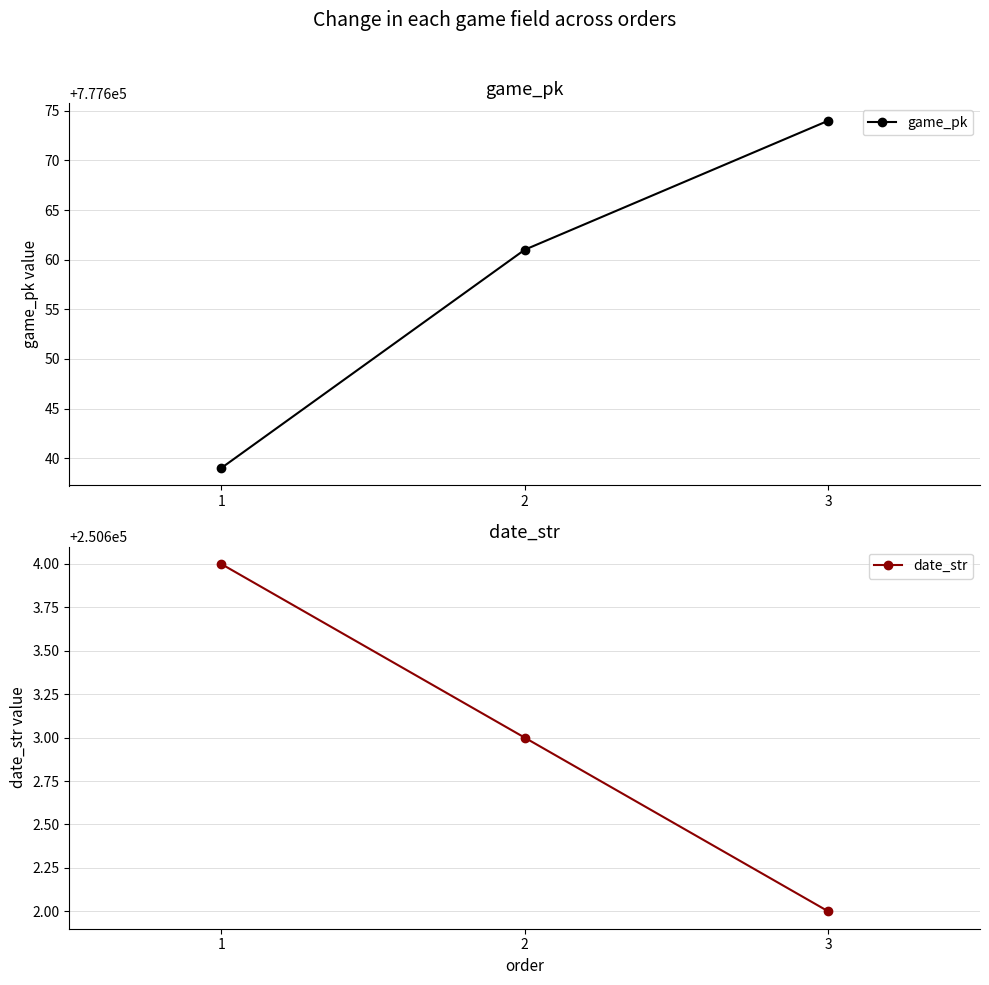

The date_str series shows 331215 at 3. True or false?

False